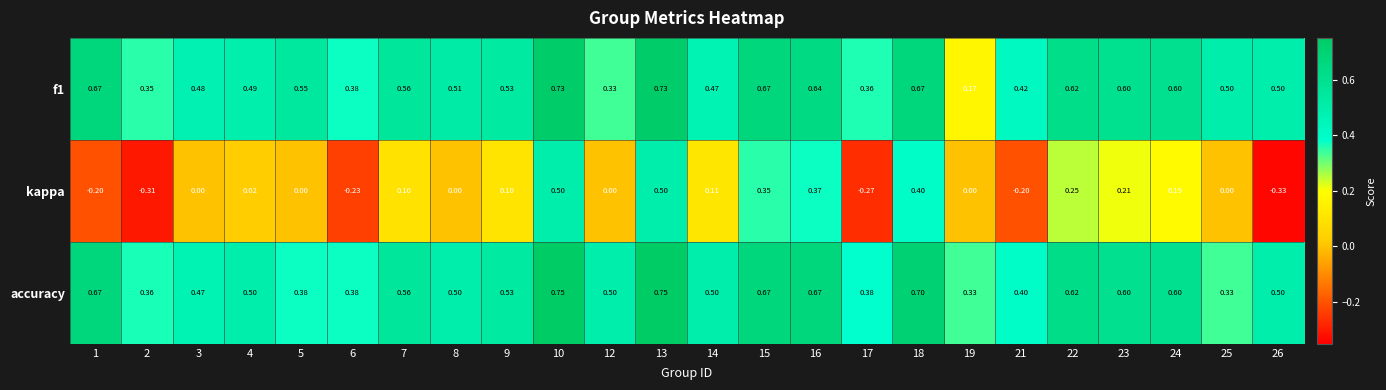

Which series changed the most between 8 and 22?

kappa